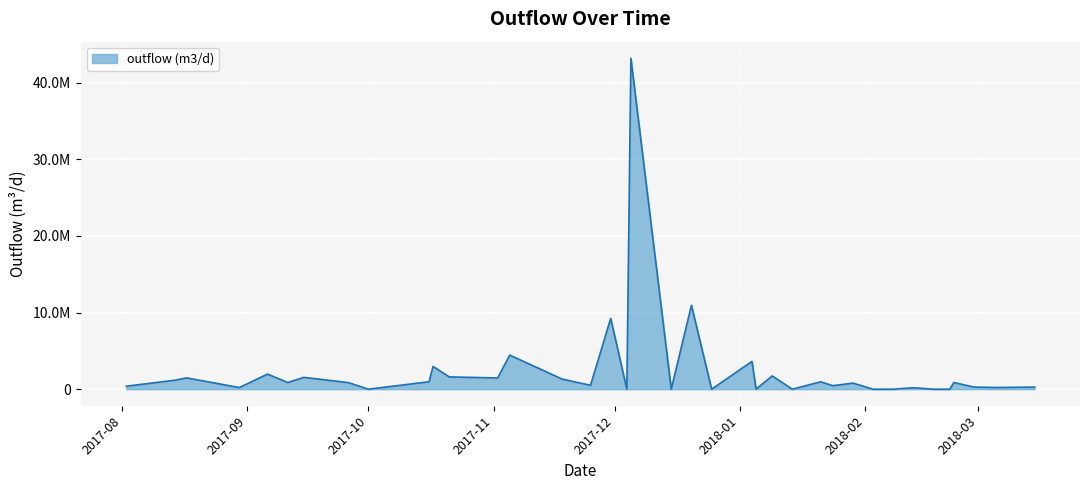

True or false: there are more than 1 points higher than both neighbors.

True